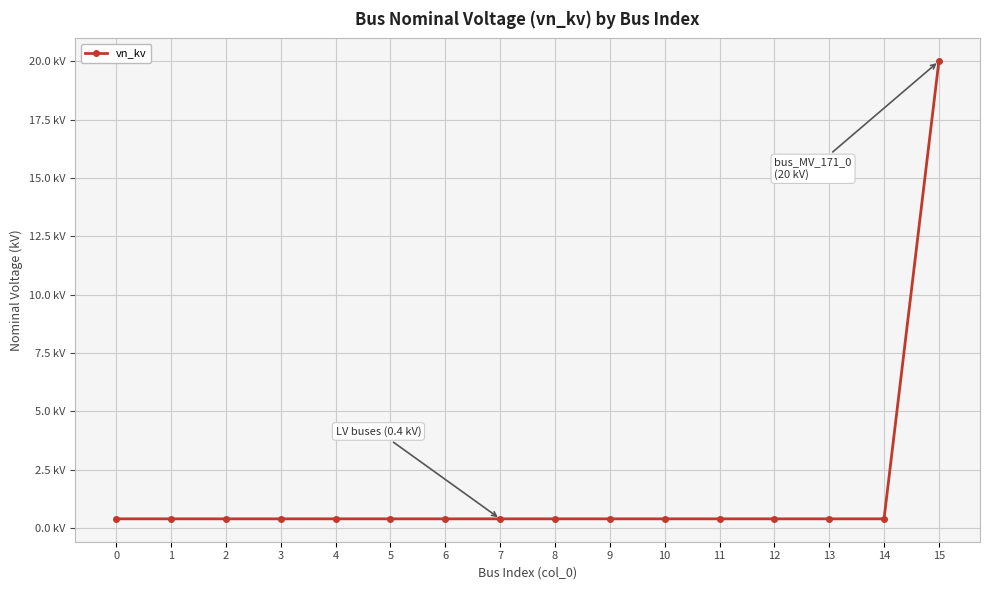

Does the chart have visible grid lines?

Yes